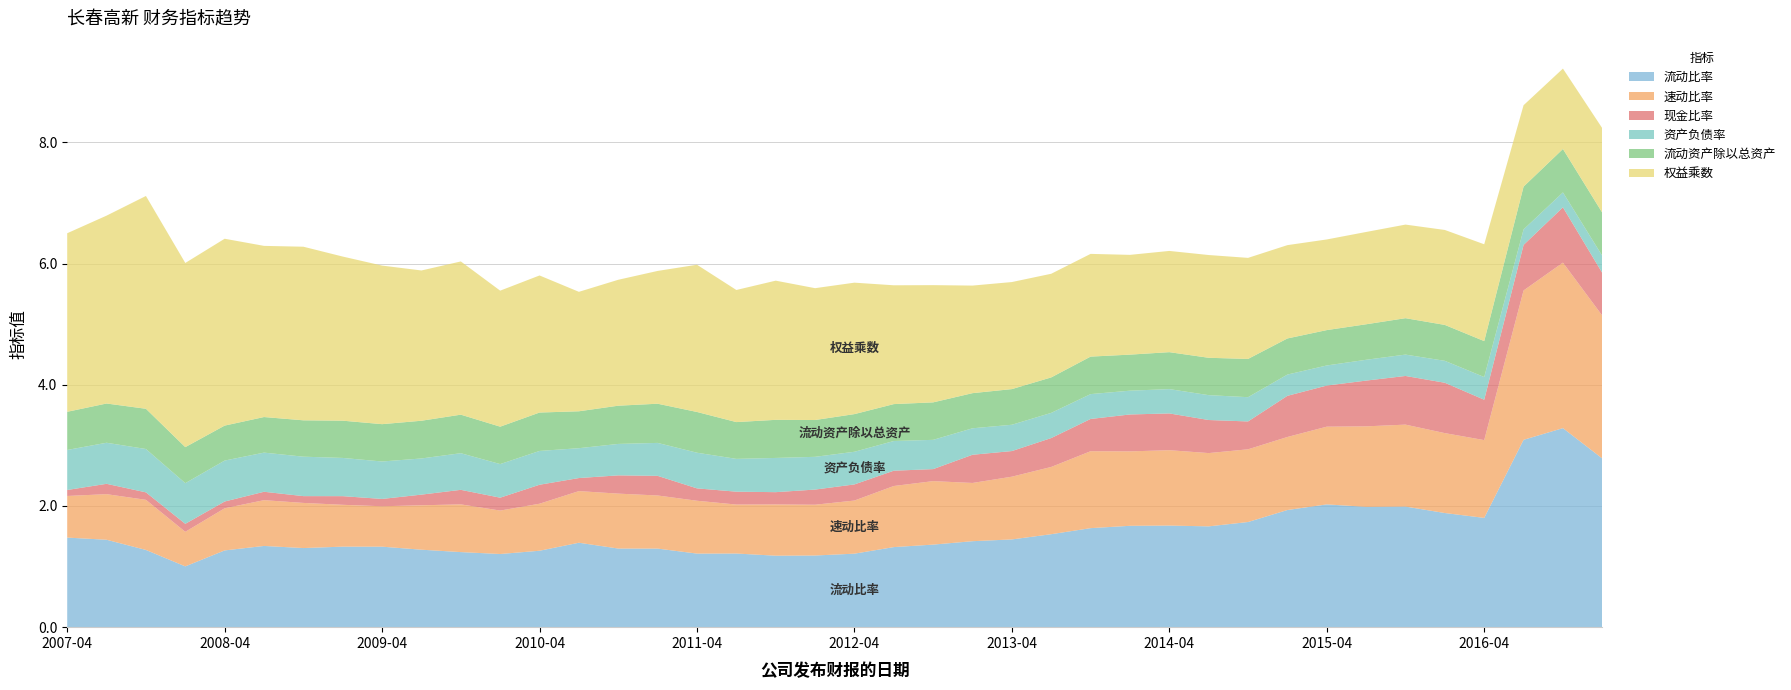

Reading left to right, list all the values displayed in this chart.

流动比率: 2007-04-20=1.5	2007-07-26=1.4	2007-10-30=1.3	2008-03-20=1.0	2008-04-24=1.3	2008-08-18=1.3	2008-10-21=1.3	2009-03-17=1.3	2009-04-22=1.3	2009-08-08=1.3	2009-10-23=1.2	2010-03-13=1.2	2010-04-20=1.3	2010-08-13=1.4	2010-10-20=1.3	2011-03-24=1.3	2011-04-20=1.2	2011-07-28=1.2	2011-10-26=1.2	2012-03-21=1.2	2012-04-25=1.2	2012-08-10=1.3	2012-10-20=1.4	2013-04-18=1.4	2013-04-23=1.4	2013-08-20=1.5	2013-10-22=1.6	2014-03-28=1.7	2014-04-19=1.7	2014-08-22=1.7	2014-10-23=1.7	2015-03-13=1.9	2015-04-22=2.0	2015-08-20=2.0	2015-10-28=2.0	2016-03-11=1.9	2016-04-20=1.8	2016-08-11=3.1	2016-10-21=3.3	2017-02-28=2.8
速动比率: 2007-04-20=0.7	2007-07-26=0.8	2007-10-30=0.8	2008-03-20=0.6	2008-04-24=0.7	2008-08-18=0.8	2008-10-21=0.7	2009-03-17=0.7	2009-04-22=0.7	2009-08-08=0.7	2009-10-23=0.8	2010-03-13=0.7	2010-04-20=0.8	2010-08-13=0.9	2010-10-20=0.9	2011-03-24=0.9	2011-04-20=0.9	2011-07-28=0.8	2011-10-26=0.8	2012-03-21=0.8	2012-04-25=0.9	2012-08-10=1.0	2012-10-20=1.0	2013-04-18=1.0	2013-04-23=1.0	2013-08-20=1.1	2013-10-22=1.3	2014-03-28=1.2	2014-04-19=1.2	2014-08-22=1.2	2014-10-23=1.2	2015-03-13=1.2	2015-04-22=1.3	2015-08-20=1.3	2015-10-28=1.4	2016-03-11=1.3	2016-04-20=1.3	2016-08-11=2.5	2016-10-21=2.7	2017-02-28=2.4
现金比率: 2007-04-20=0.1	2007-07-26=0.2	2007-10-30=0.1	2008-03-20=0.1	2008-04-24=0.1	2008-08-18=0.1	2008-10-21=0.1	2009-03-17=0.1	2009-04-22=0.1	2009-08-08=0.2	2009-10-23=0.2	2010-03-13=0.2	2010-04-20=0.3	2010-08-13=0.2	2010-10-20=0.3	2011-03-24=0.3	2011-04-20=0.2	2011-07-28=0.2	2011-10-26=0.2	2012-03-21=0.3	2012-04-25=0.3	2012-08-10=0.3	2012-10-20=0.2	2013-04-18=0.5	2013-04-23=0.4	2013-08-20=0.5	2013-10-22=0.5	2014-03-28=0.6	2014-04-19=0.6	2014-08-22=0.5	2014-10-23=0.5	2015-03-13=0.7	2015-04-22=0.7	2015-08-20=0.8	2015-10-28=0.8	2016-03-11=0.8	2016-04-20=0.7	2016-08-11=0.8	2016-10-21=0.9	2017-02-28=0.7
资产负债率: 2007-04-20=0.7	2007-07-26=0.7	2007-10-30=0.7	2008-03-20=0.7	2008-04-24=0.7	2008-08-18=0.6	2008-10-21=0.7	2009-03-17=0.6	2009-04-22=0.6	2009-08-08=0.6	2009-10-23=0.6	2010-03-13=0.6	2010-04-20=0.6	2010-08-13=0.5	2010-10-20=0.5	2011-03-24=0.5	2011-04-20=0.6	2011-07-28=0.5	2011-10-26=0.6	2012-03-21=0.5	2012-04-25=0.5	2012-08-10=0.5	2012-10-20=0.5	2013-04-18=0.4	2013-04-23=0.4	2013-08-20=0.4	2013-10-22=0.4	2014-03-28=0.4	2014-04-19=0.4	2014-08-22=0.4	2014-10-23=0.4	2015-03-13=0.4	2015-04-22=0.3	2015-08-20=0.3	2015-10-28=0.4	2016-03-11=0.4	2016-04-20=0.4	2016-08-11=0.3	2016-10-21=0.2	2017-02-28=0.3
流动资产除以总资产: 2007-04-20=0.6	2007-07-26=0.6	2007-10-30=0.7	2008-03-20=0.6	2008-04-24=0.6	2008-08-18=0.6	2008-10-21=0.6	2009-03-17=0.6	2009-04-22=0.6	2009-08-08=0.6	2009-10-23=0.6	2010-03-13=0.6	2010-04-20=0.6	2010-08-13=0.6	2010-10-20=0.6	2011-03-24=0.6	2011-04-20=0.7	2011-07-28=0.6	2011-10-26=0.6	2012-03-21=0.6	2012-04-25=0.6	2012-08-10=0.6	2012-10-20=0.6	2013-04-18=0.6	2013-04-23=0.6	2013-08-20=0.6	2013-10-22=0.6	2014-03-28=0.6	2014-04-19=0.6	2014-08-22=0.6	2014-10-23=0.6	2015-03-13=0.6	2015-04-22=0.6	2015-08-20=0.6	2015-10-28=0.6	2016-03-11=0.6	2016-04-20=0.6	2016-08-11=0.7	2016-10-21=0.7	2017-02-28=0.7
权益乘数: 2007-04-20=2.9	2007-07-26=3.1	2007-10-30=3.5	2008-03-20=3.0	2008-04-24=3.1	2008-08-18=2.8	2008-10-21=2.9	2009-03-17=2.7	2009-04-22=2.6	2009-08-08=2.5	2009-10-23=2.5	2010-03-13=2.2	2010-04-20=2.3	2010-08-13=2.0	2010-10-20=2.1	2011-03-24=2.2	2011-04-20=2.4	2011-07-28=2.2	2011-10-26=2.3	2012-03-21=2.2	2012-04-25=2.2	2012-08-10=2.0	2012-10-20=1.9	2013-04-18=1.8	2013-04-23=1.8	2013-08-20=1.7	2013-10-22=1.7	2014-03-28=1.6	2014-04-19=1.7	2014-08-22=1.7	2014-10-23=1.7	2015-03-13=1.5	2015-04-22=1.5	2015-08-20=1.5	2015-10-28=1.5	2016-03-11=1.6	2016-04-20=1.6	2016-08-11=1.3	2016-10-21=1.3	2017-02-28=1.4